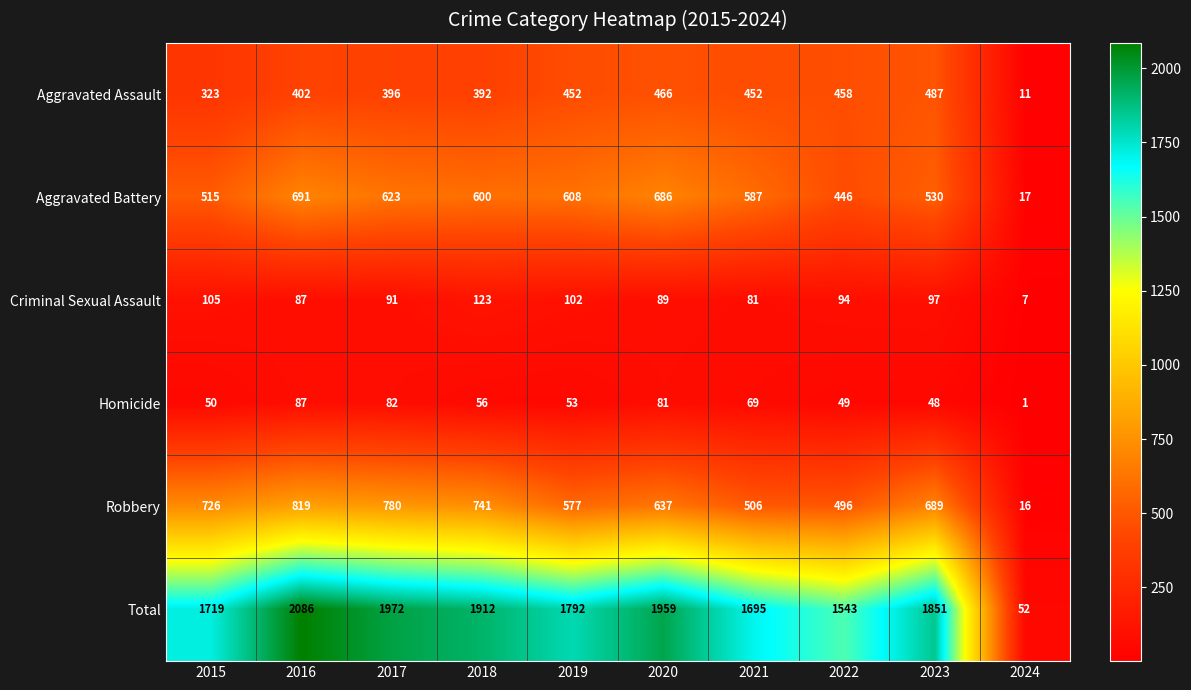

Which category has the lowest value across all series?

2024